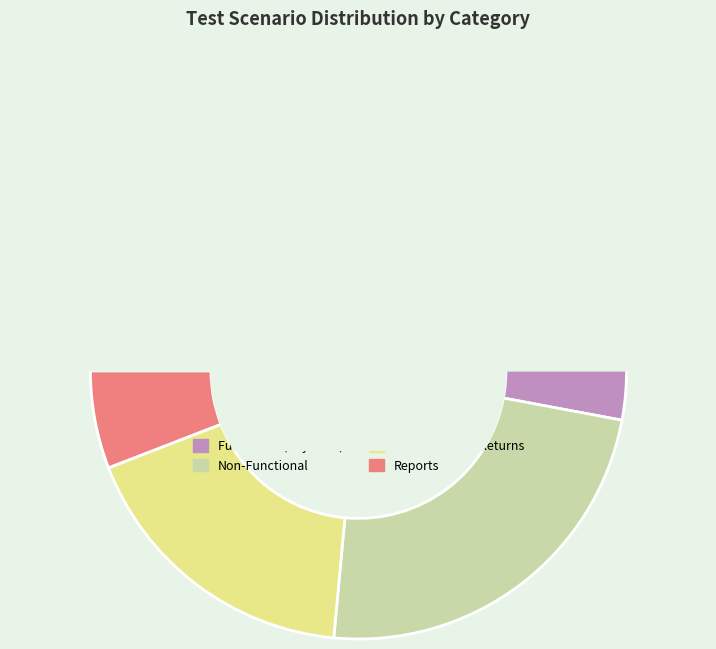

Does Reports account for over 50% of the chart?

No